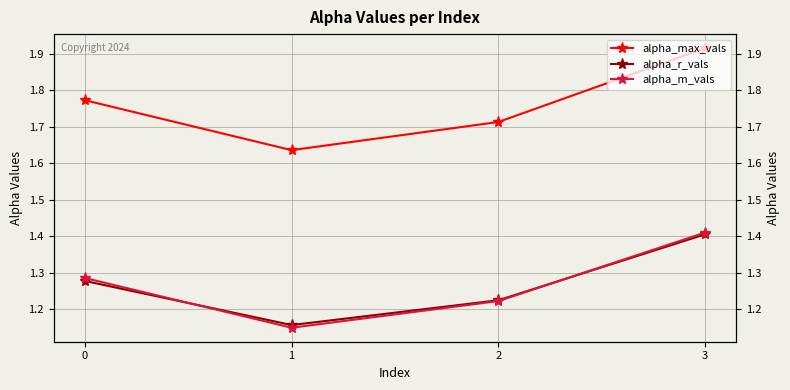

What is the difference between the highest and lowest values at 2?

0.5